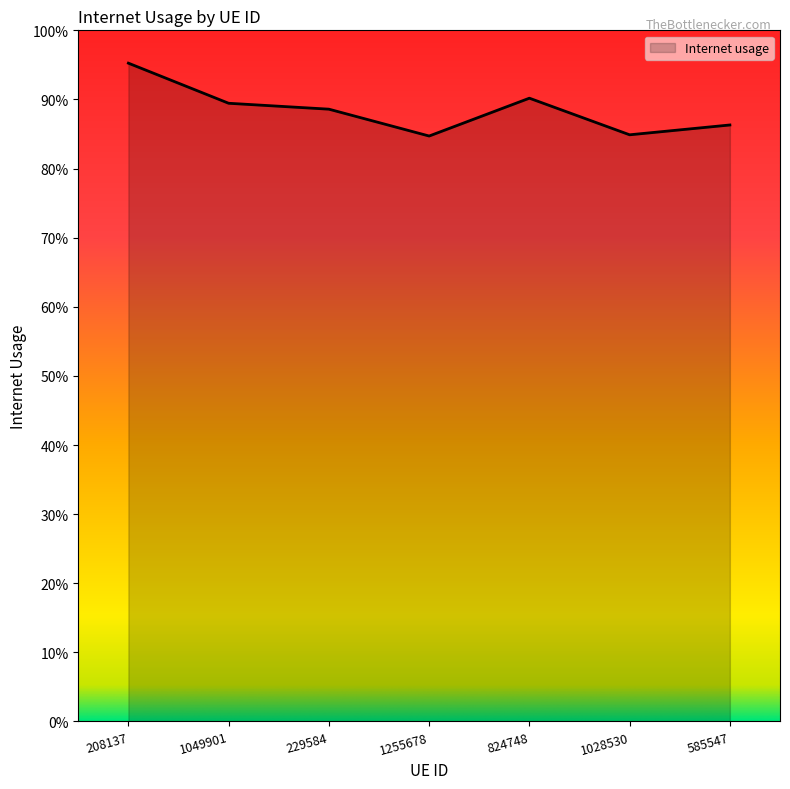

How many series are shown in this chart?

1